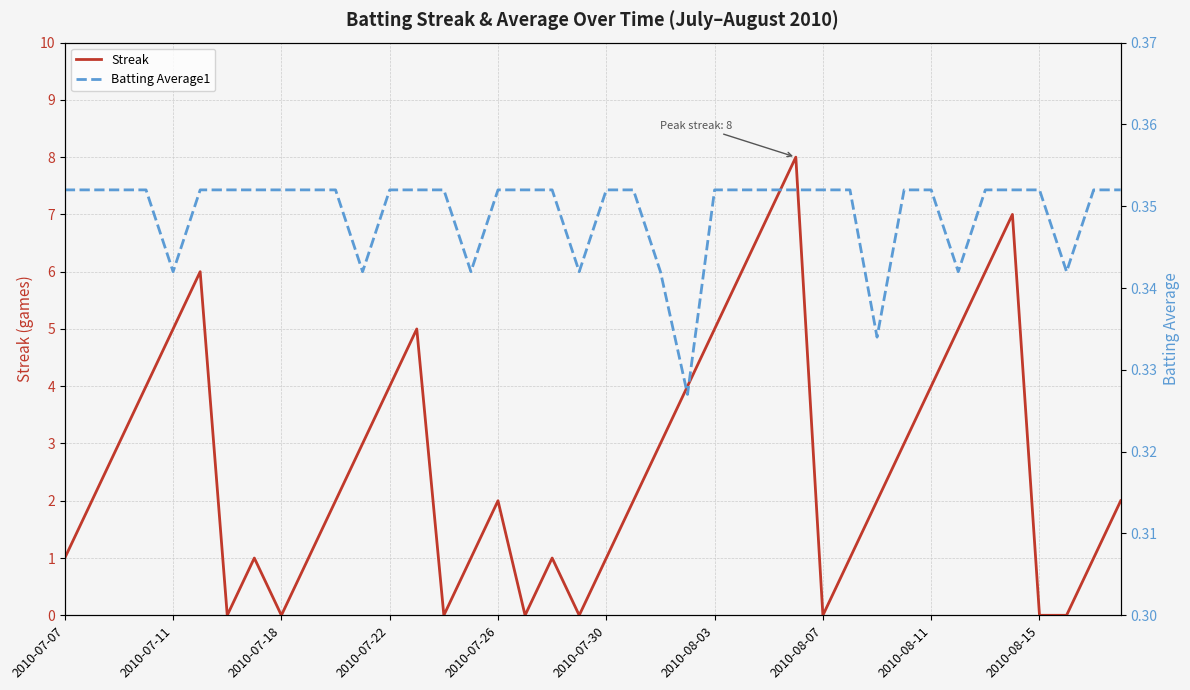

How many categories are shown in the chart?

40